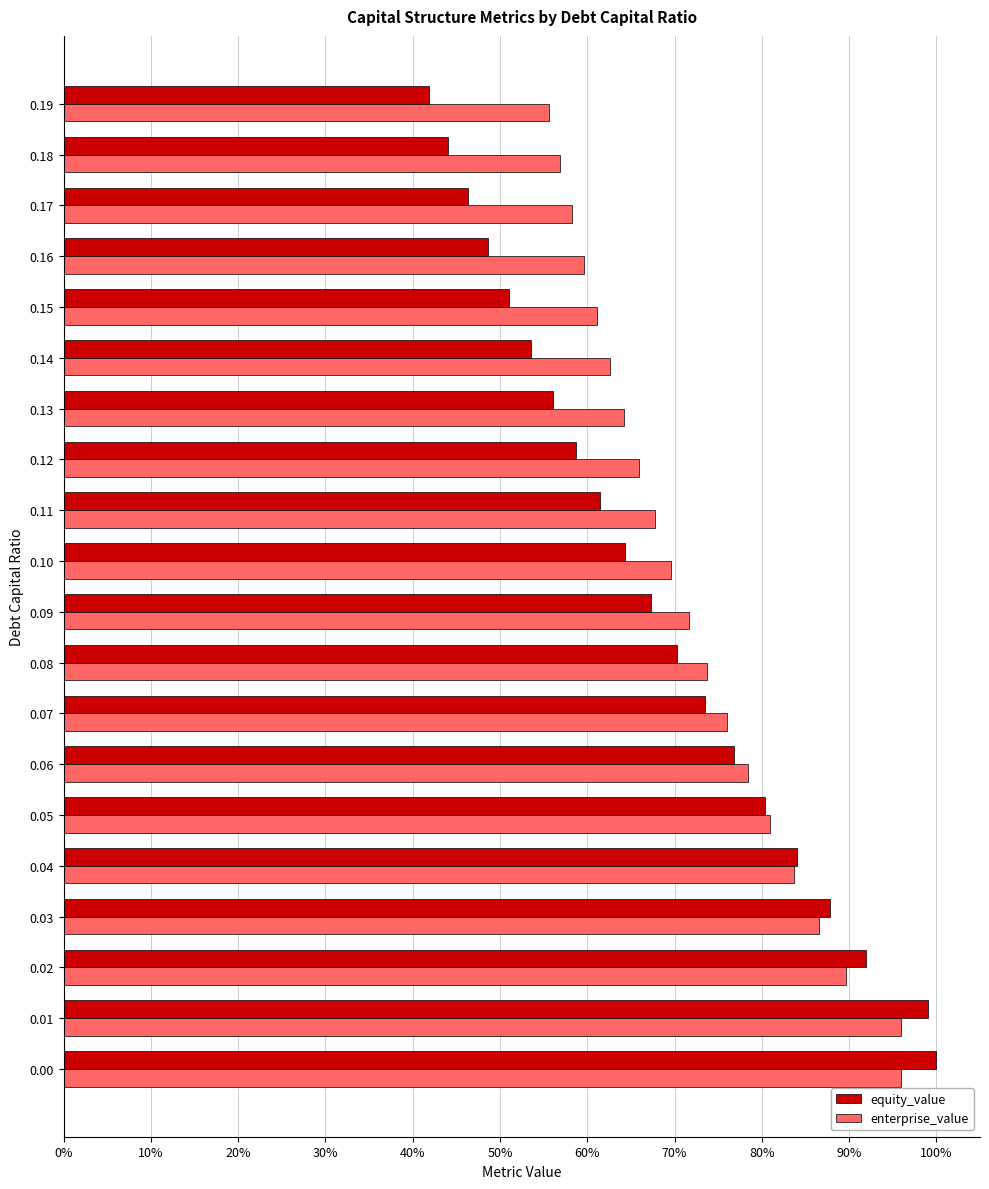

List the series in order of their overall mean, lowest first.

equity_value, enterprise_value